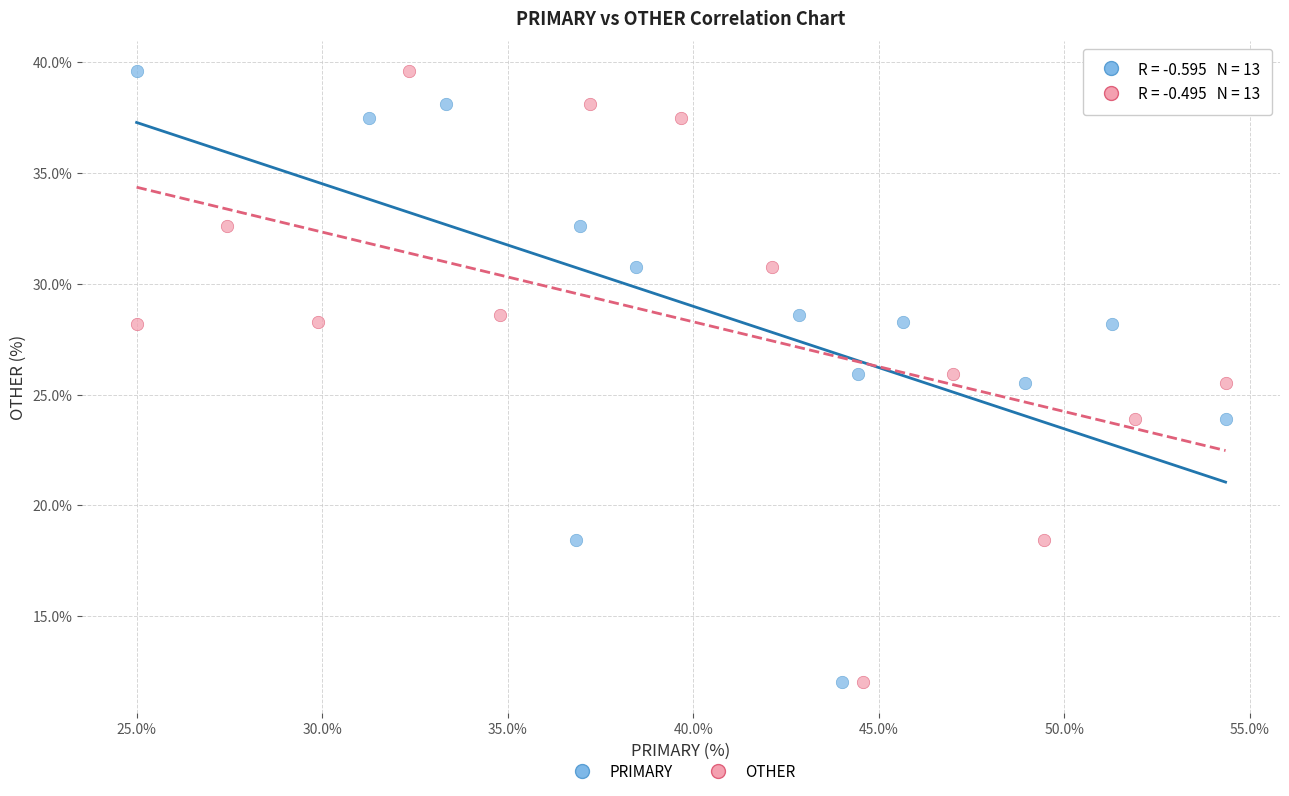

What are all the series names shown in the legend?

PRIMARY, OTHER